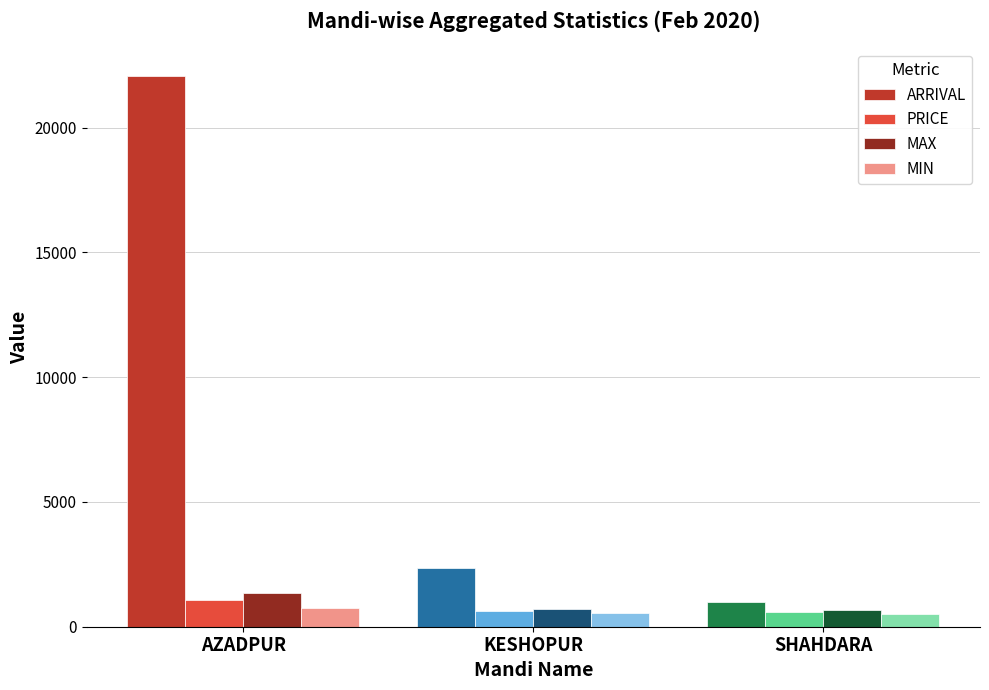

Which series has the largest total across all categories?

ARRIVAL